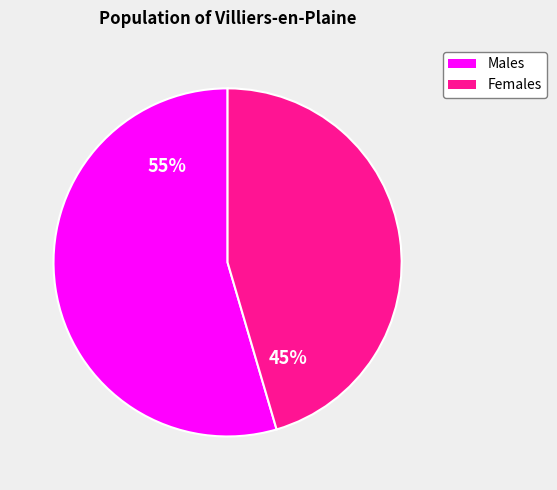

To the nearest percent, what portion does Males represent?

55%